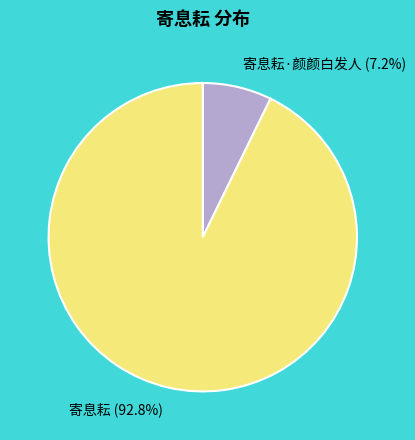

Between 寄息耘 and 寄息耘·颜颜白发人, which is larger?

寄息耘